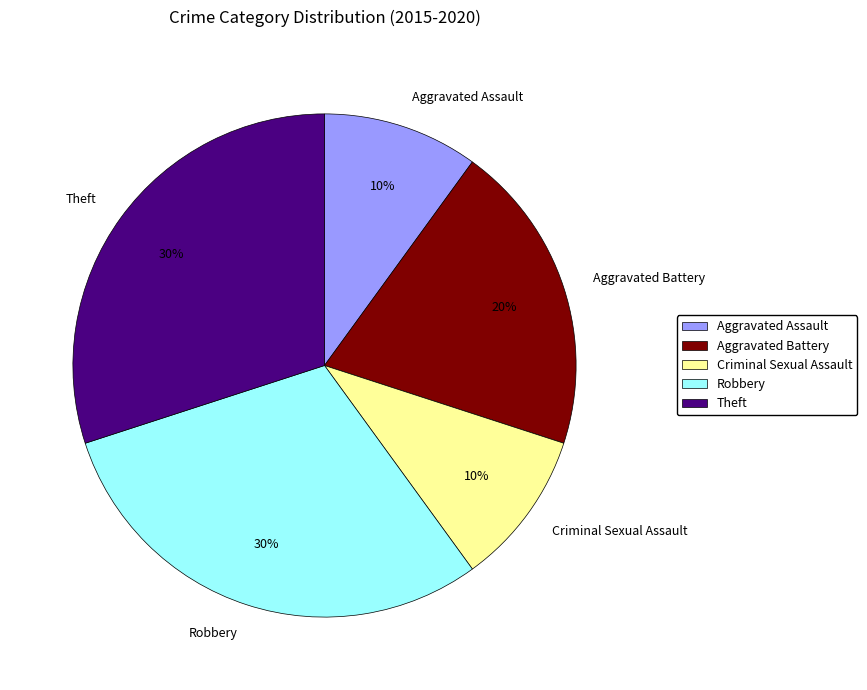

Is Theft the majority of the pie?

No